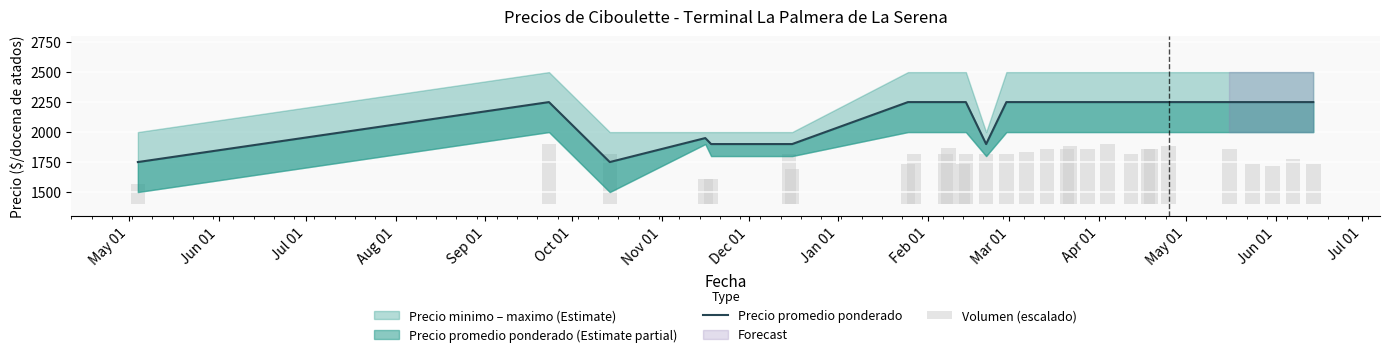

What is the sum of the Volumen (escalado) values at Jul 01 and Jun 01?

833.3